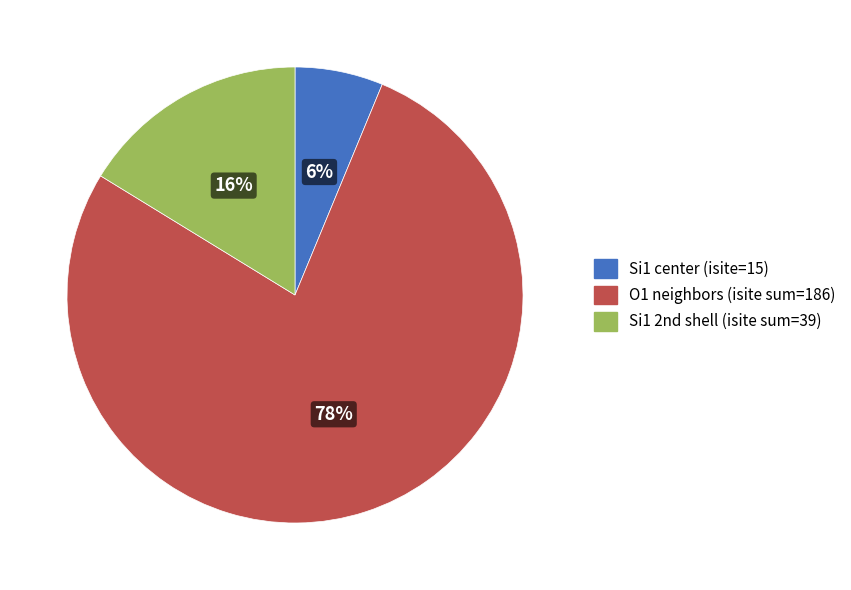

Which has a higher value, Si1 center (isite=15) or O1 neighbors (isite sum=186)?

O1 neighbors (isite sum=186)